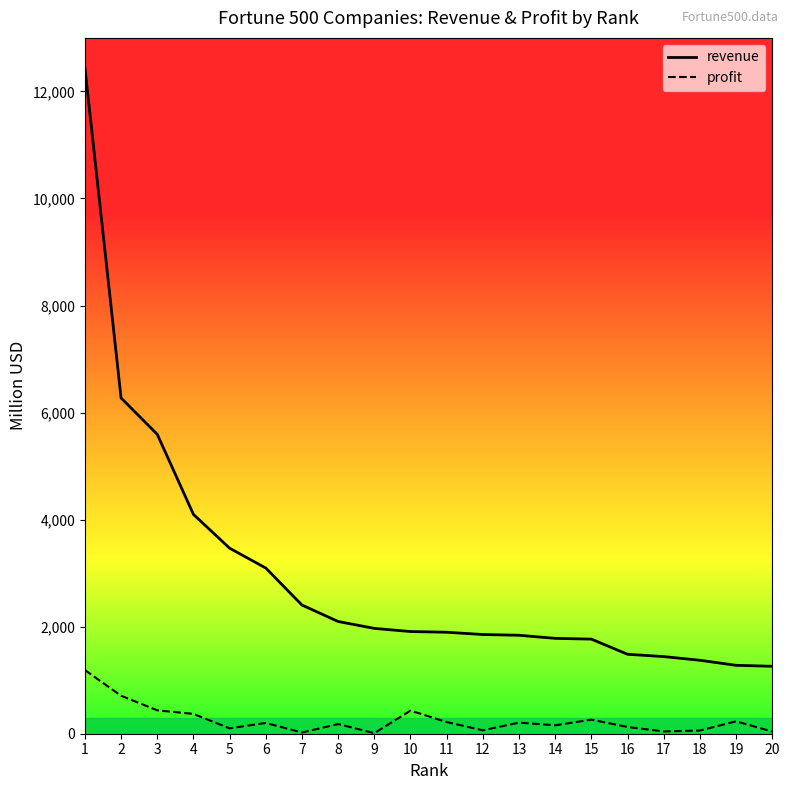

How many interior local valleys does the profit series have?

6